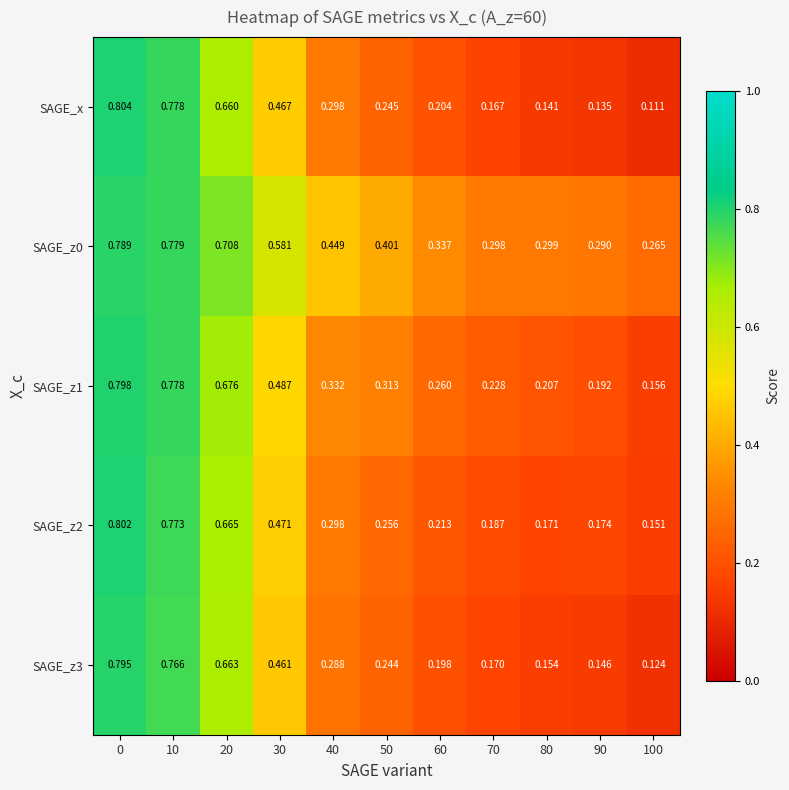

Between 10 and 90, which series saw the biggest shift?

SAGE_x